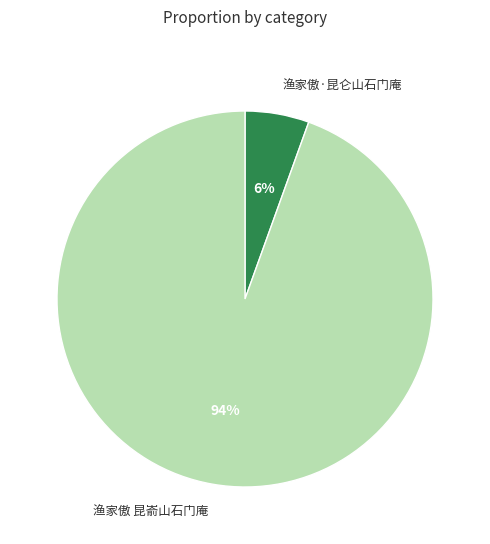

Which slice is the largest?

渔家傲 昆嵛山石门庵